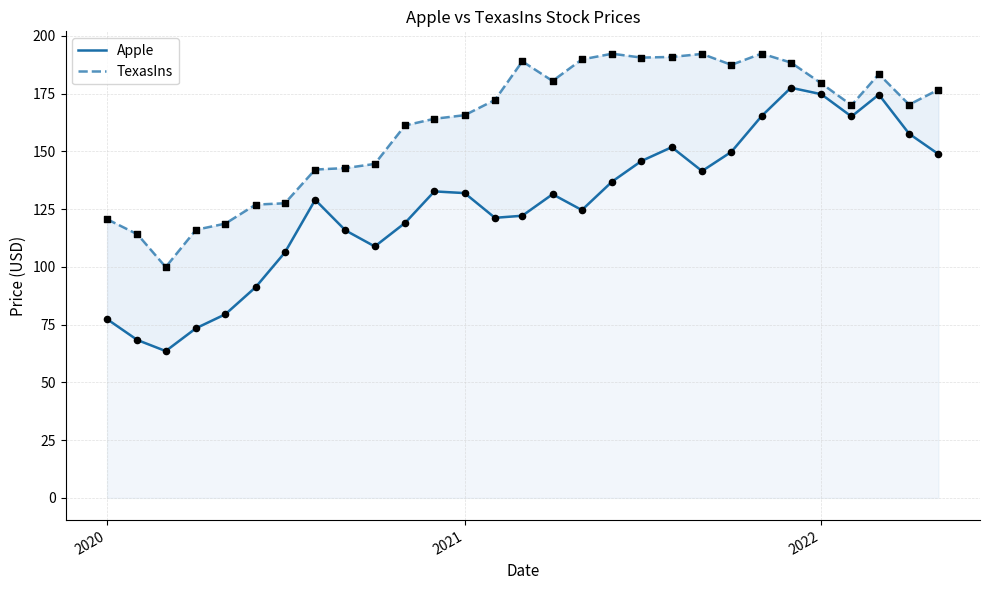

Is the value of TexasIns at 10 greater than the value of Apple at 25?

No